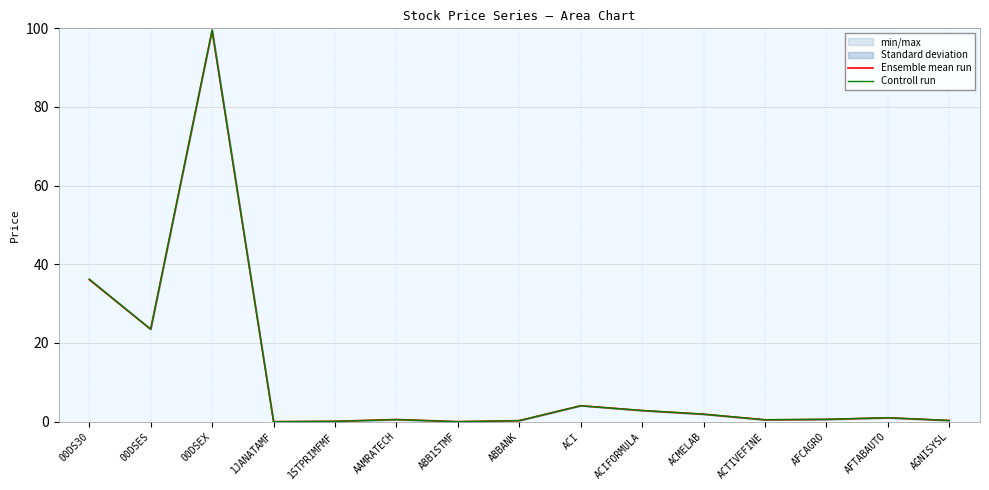

How many categories are shown in the chart?

15